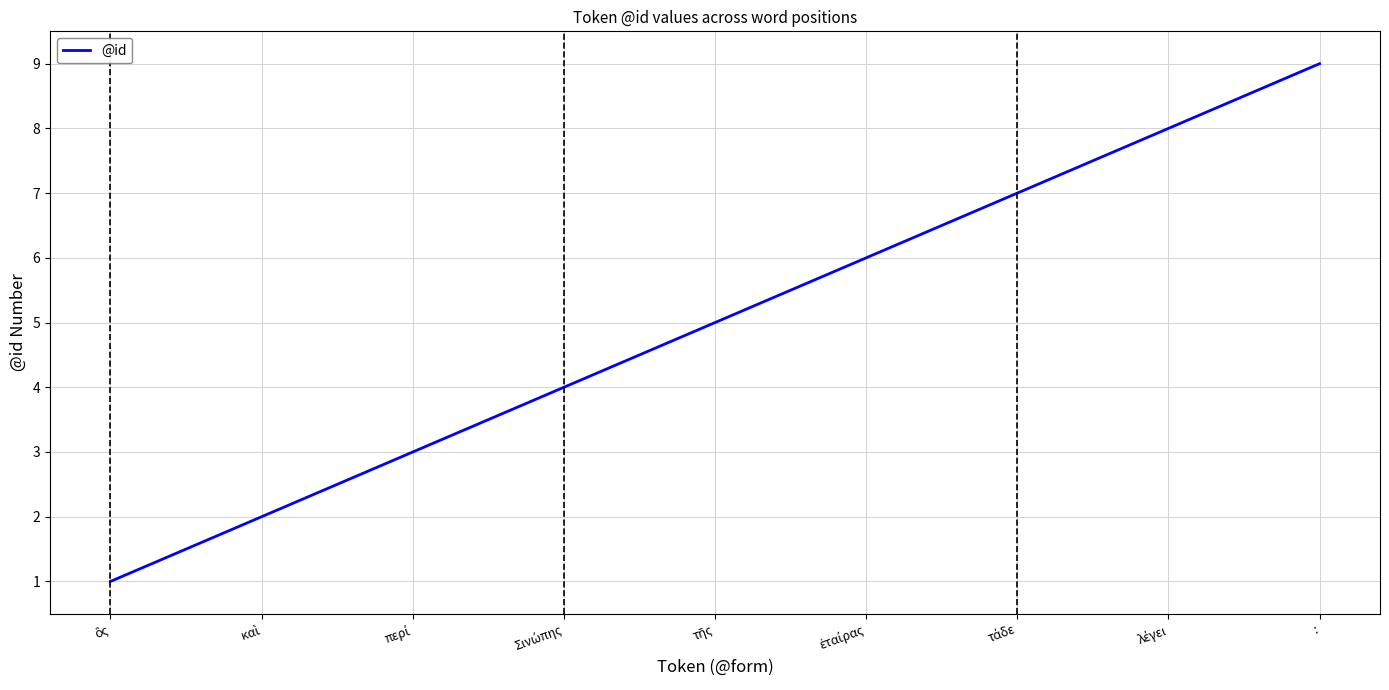

The chart shows a value of 15 at :. True or false?

False